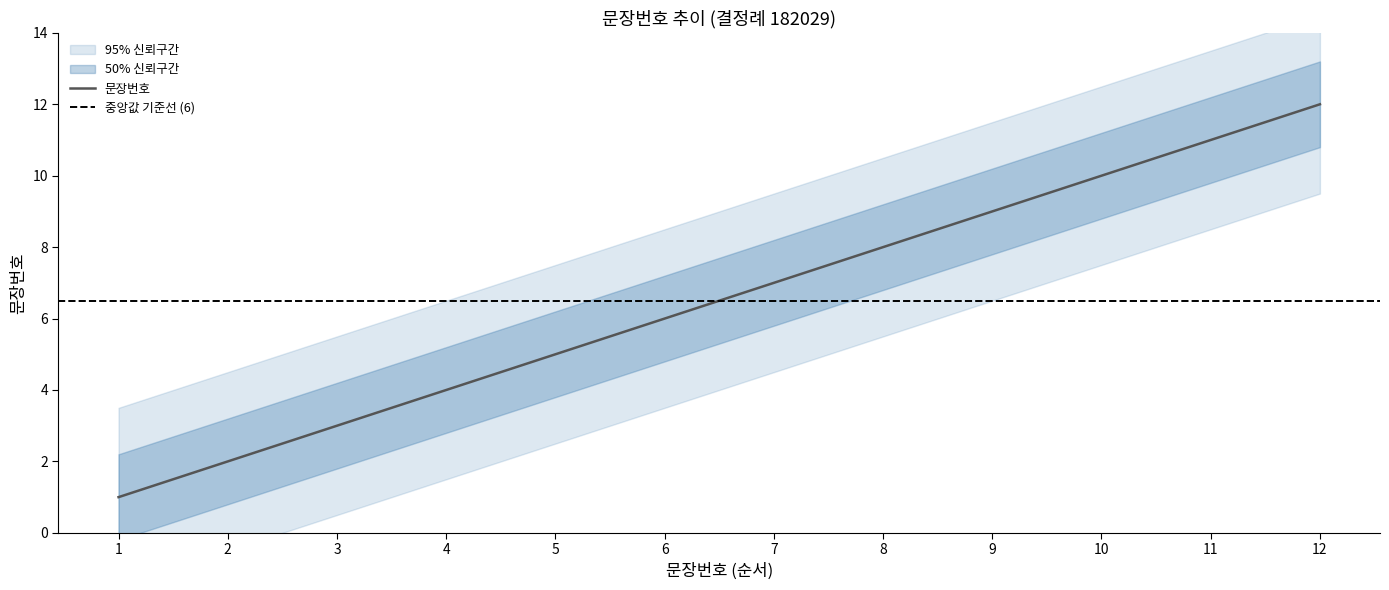

Reading left to right, extract all data points from this chart.

1=1	2=2	3=3	4=4	5=5	6=6	7=7	8=8	9=9	10=10	11=11	12=12